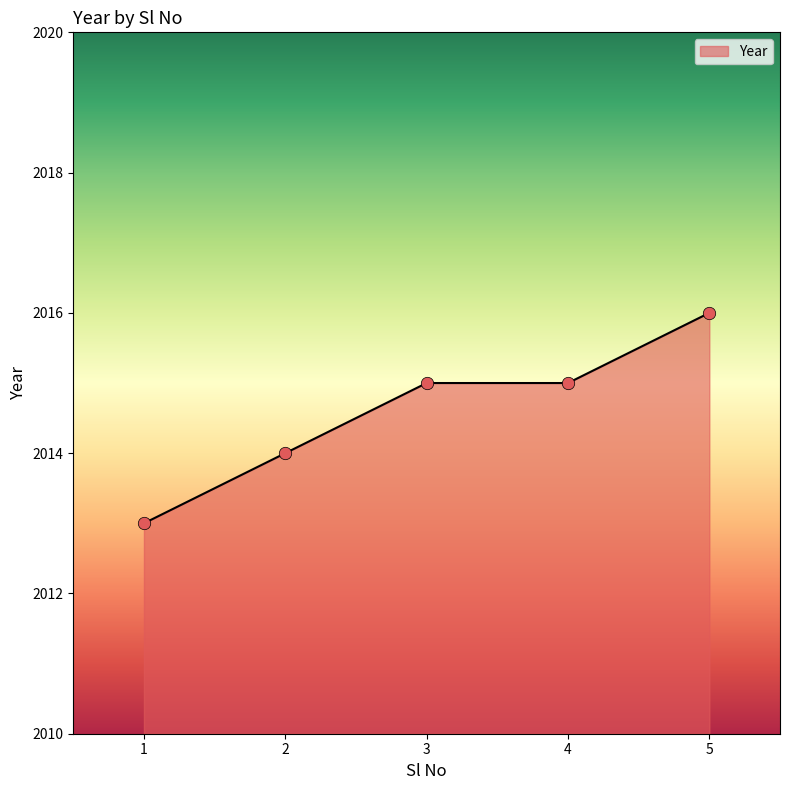

Which has a higher value, 2 or 5?

5